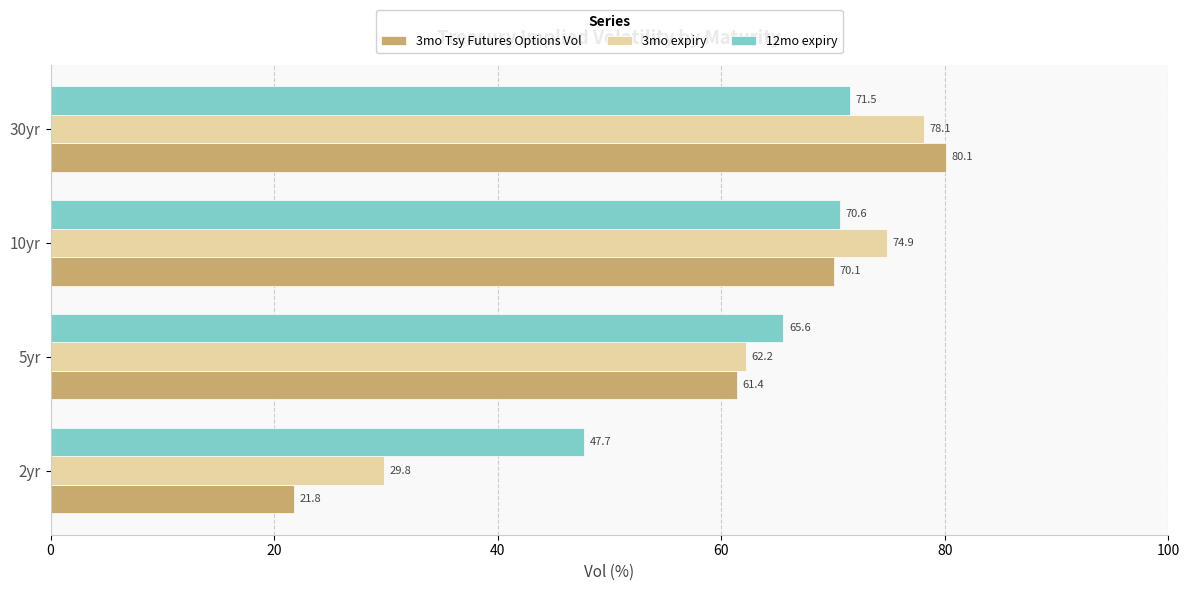

What is the difference between the maximum and second lowest values in the 3mo Tsy Futures Options Vol series?

18.7